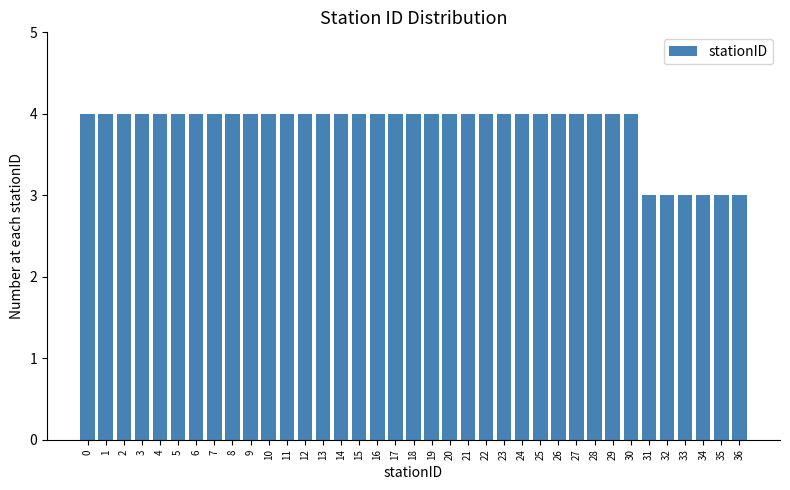

What is the sum of all values?

142